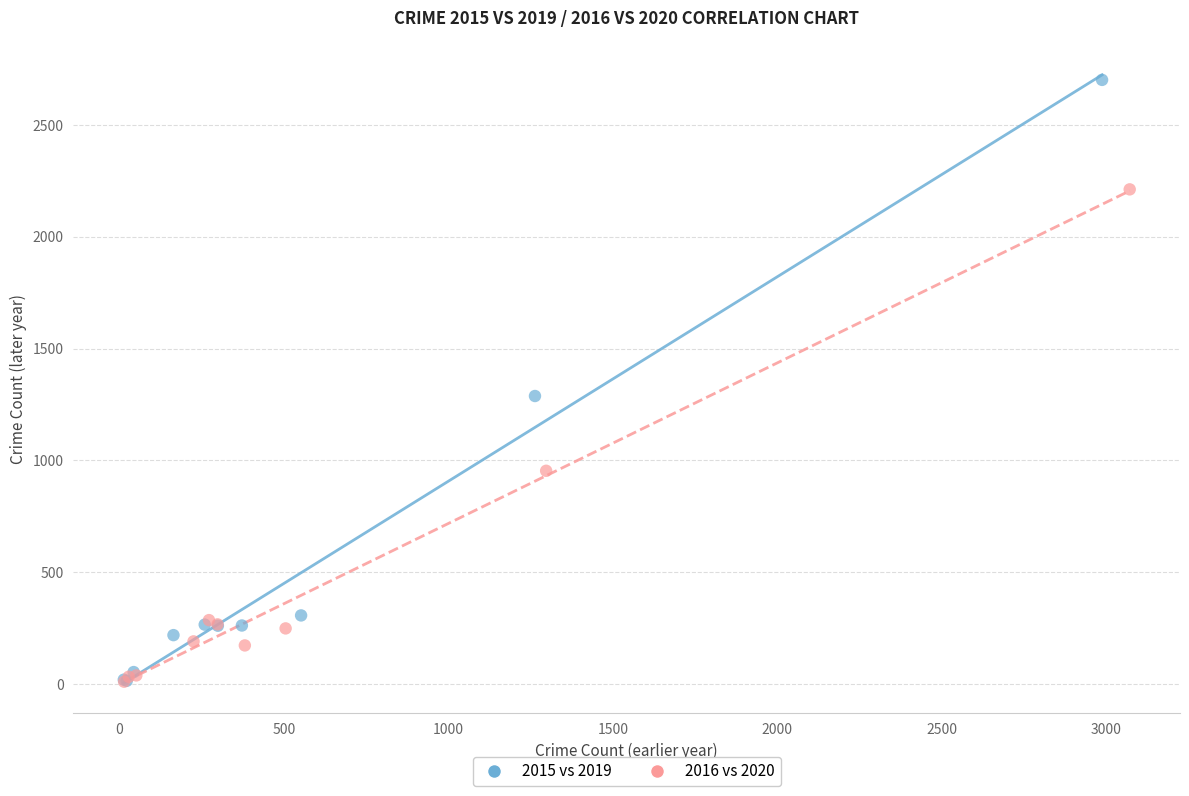

Which series reaches the maximum Y coordinate?

2015 vs 2019